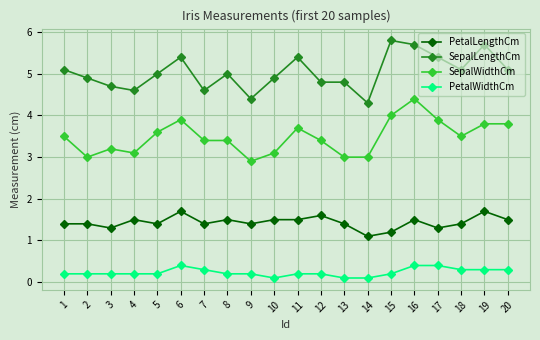

At which category is the sum across all series the highest?

16